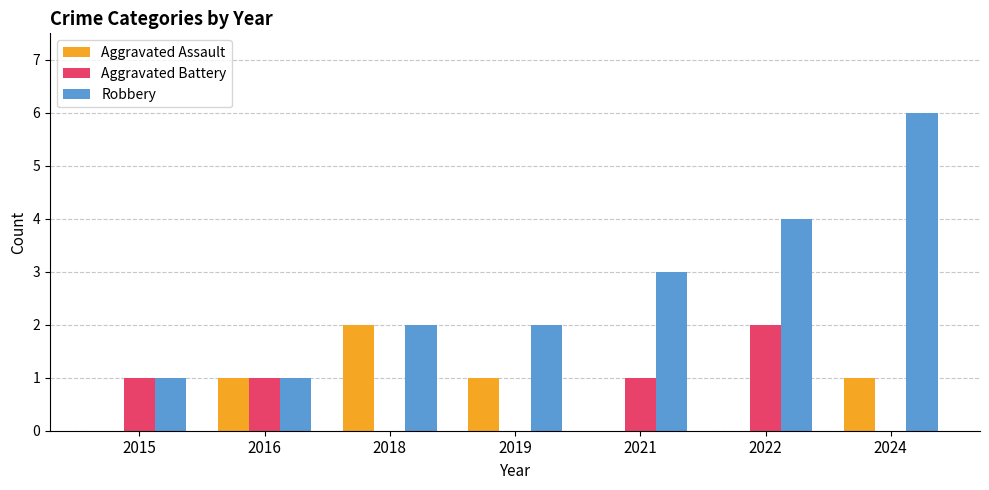

True or false: Robbery has a value of 2 at 2021.

False